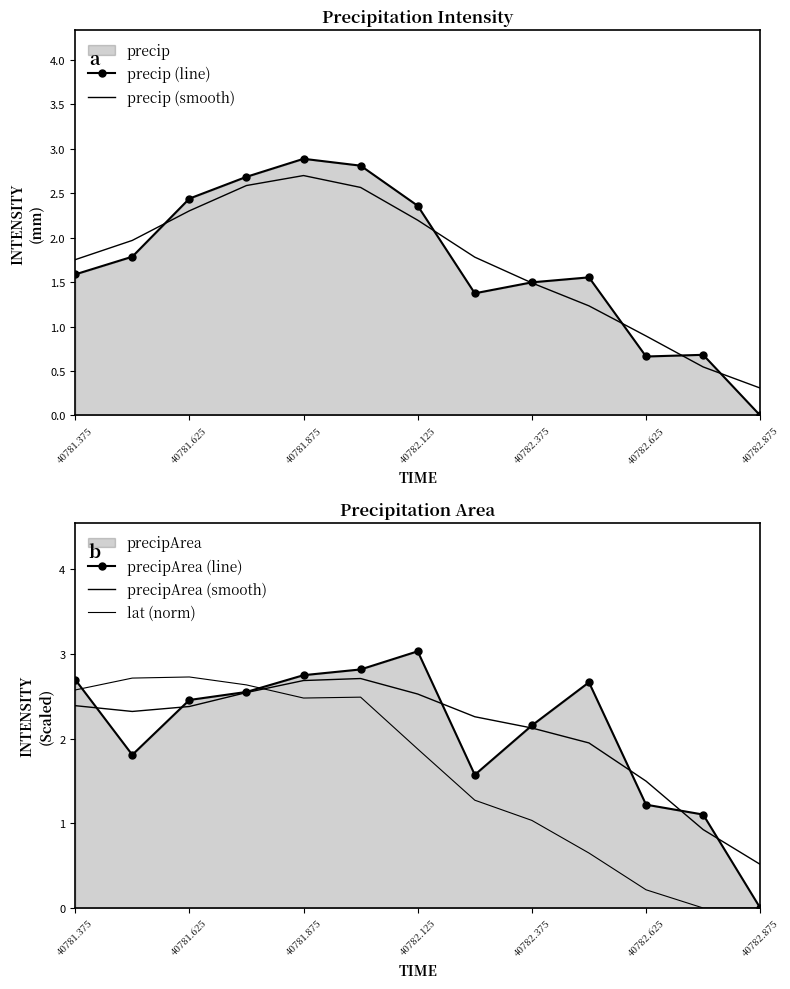

The precip (smooth) series shows 0.5 at 40782.875. True or false?

False